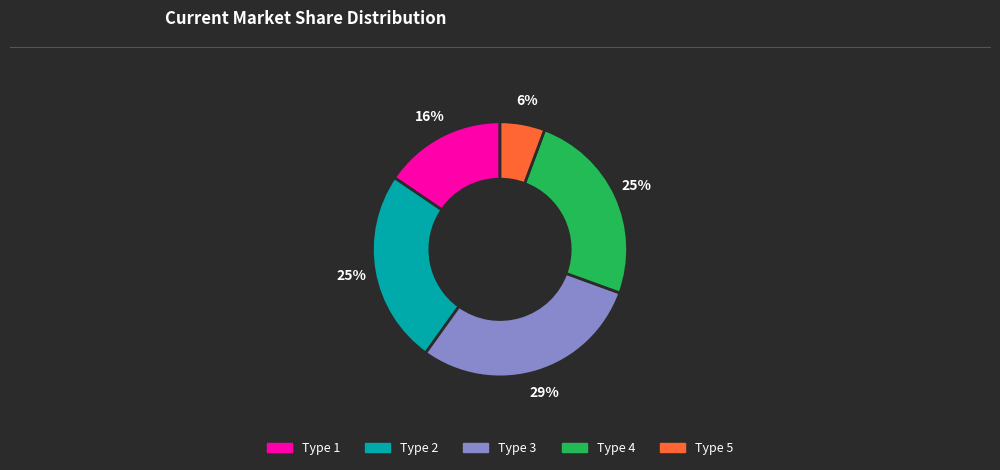

What is the ratio of the value at Type 4 to the value at Type 1?

1.6